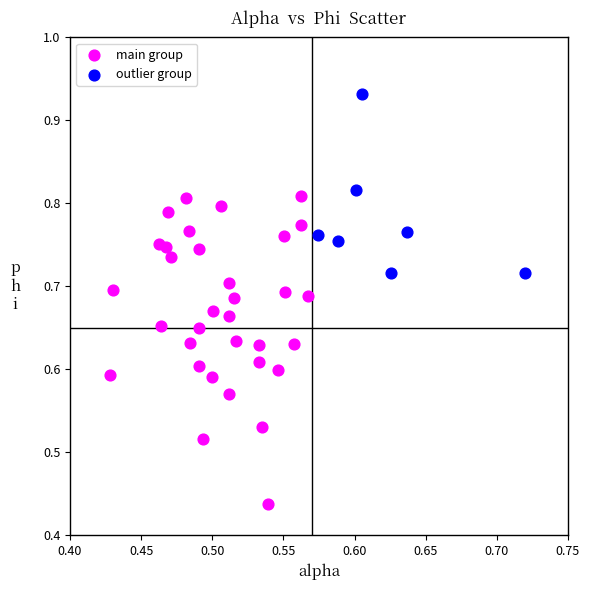

Which series has the largest Y range (max minus min)?

main group